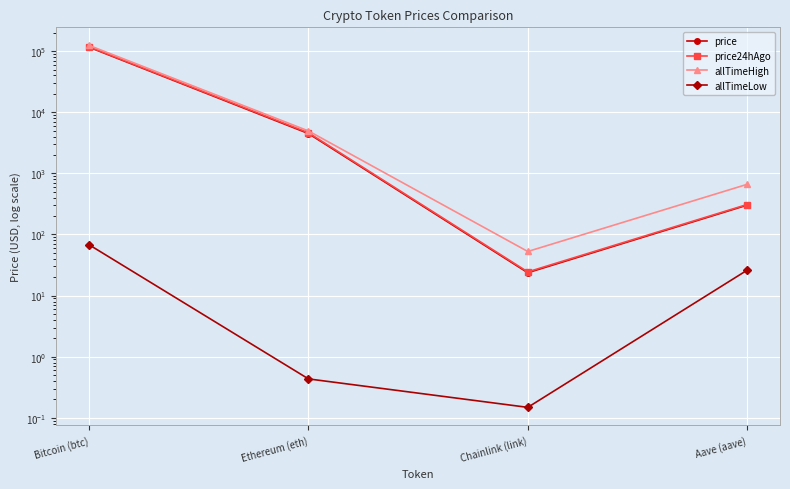

The value of price at Ethereum (eth) is 2826.3. True or false?

False